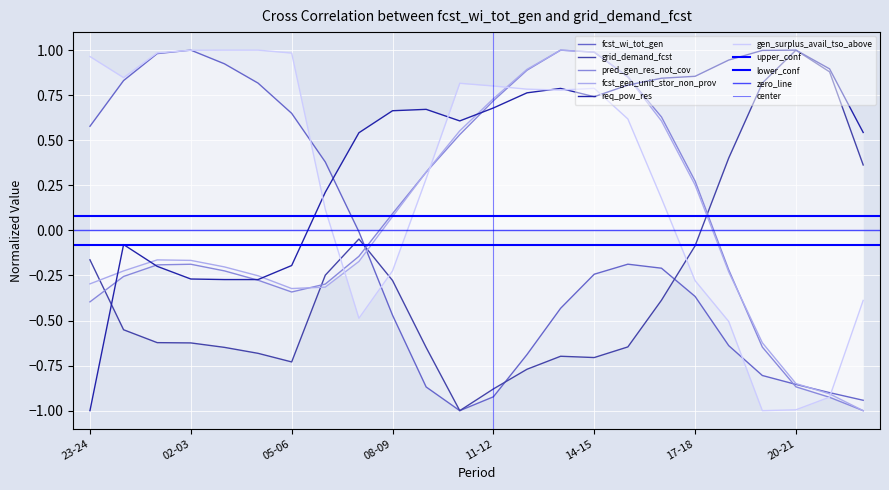

Between 13-14 and 18-19, which series saw the biggest shift?

gen_surplus_avail_tso_above